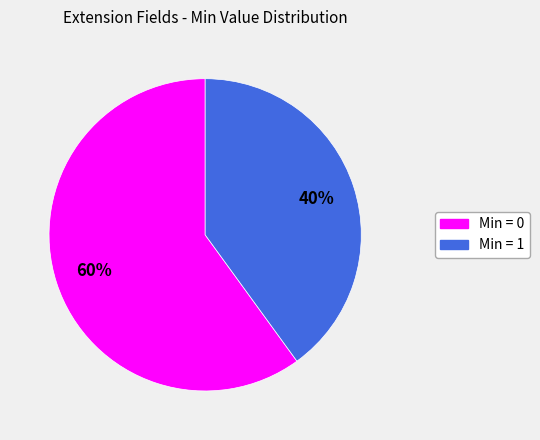

To the nearest percent, what is the difference between the largest and smallest slice percentages?

20%